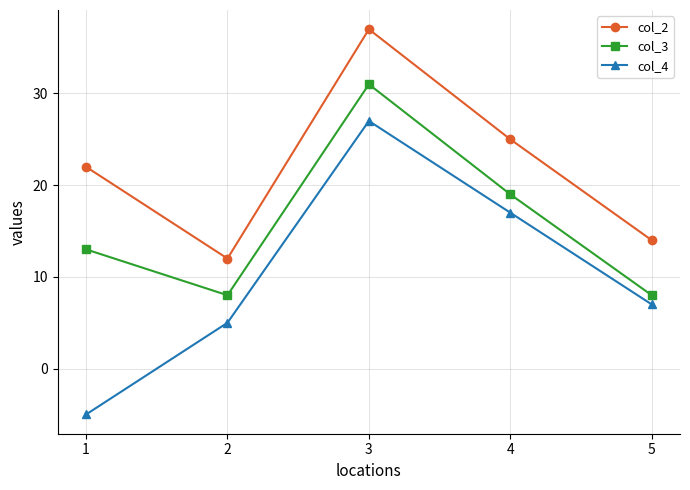

Is this an area chart (filled region under the line)?

No